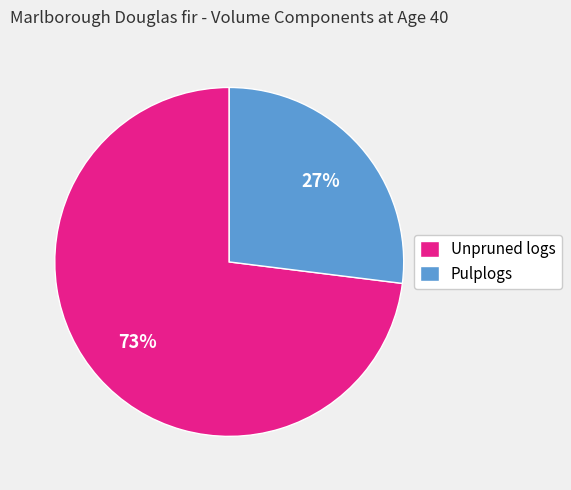

What is the ratio of the value at Unpruned logs to the value at Pulplogs?

2.7